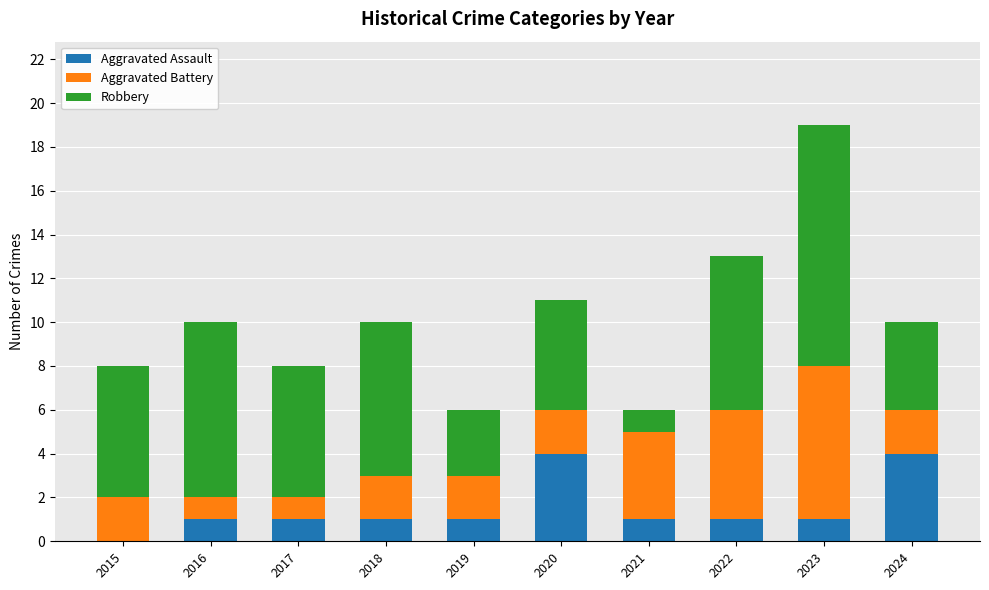

What is the highest value of the Aggravated Assault series?

4